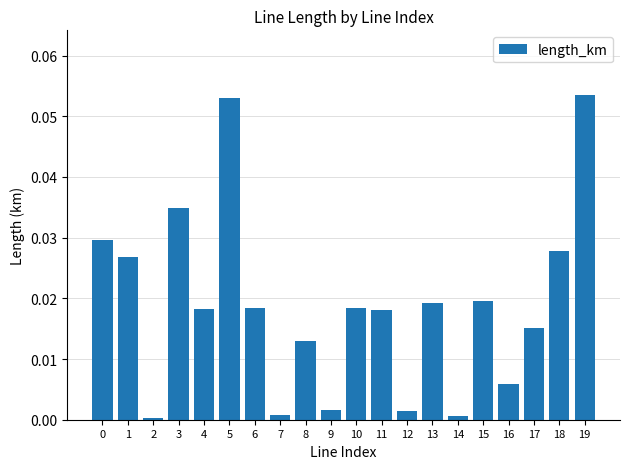

Is it true that the value at 4 is 0.0?

True